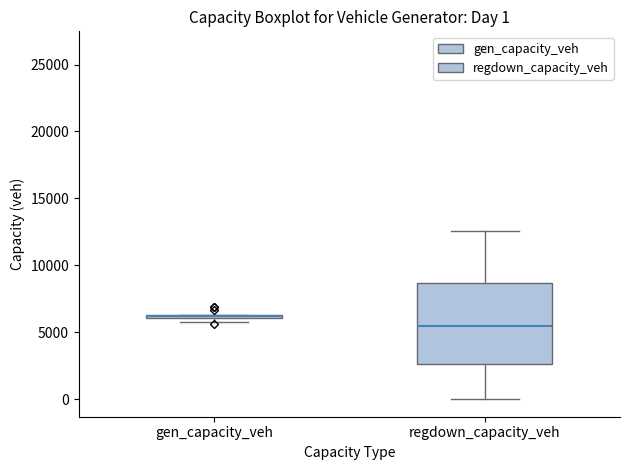

Which box is the tallest, from its lower edge to its upper edge?

regdown_capacity_veh